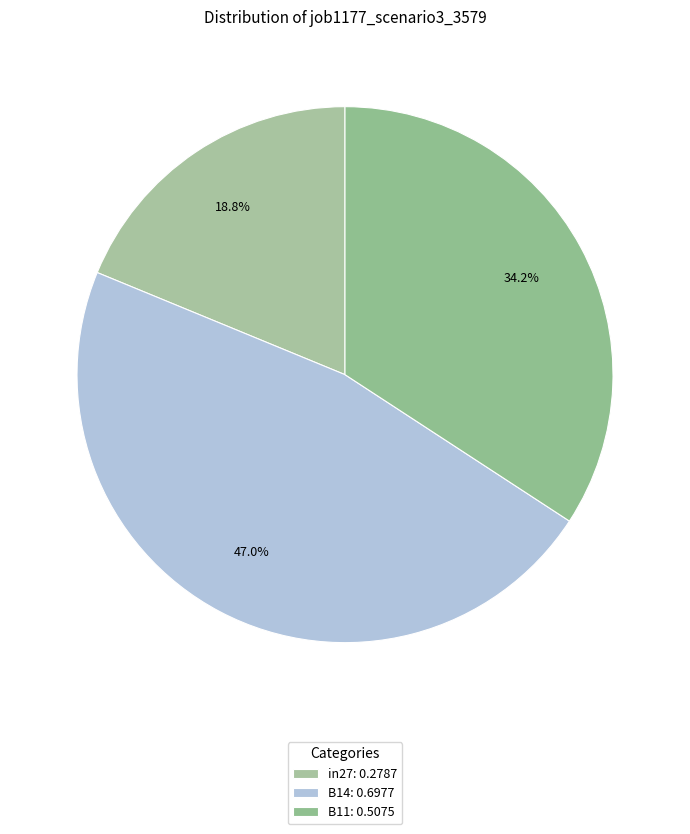

Combined, what portion of the pie is in27 and B14?

65.8%